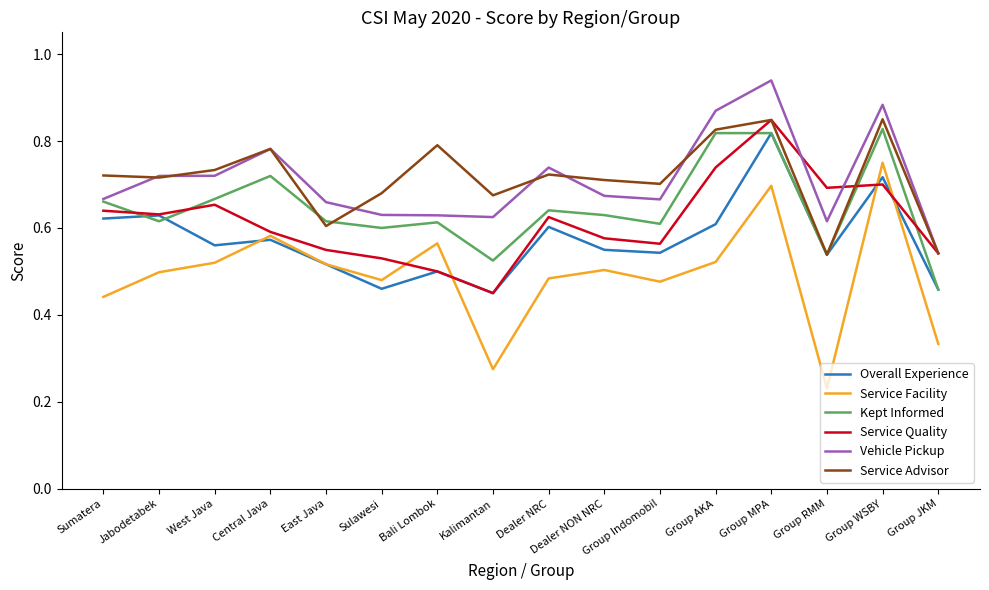

At which category is the sum across all series the highest?

Group MPA